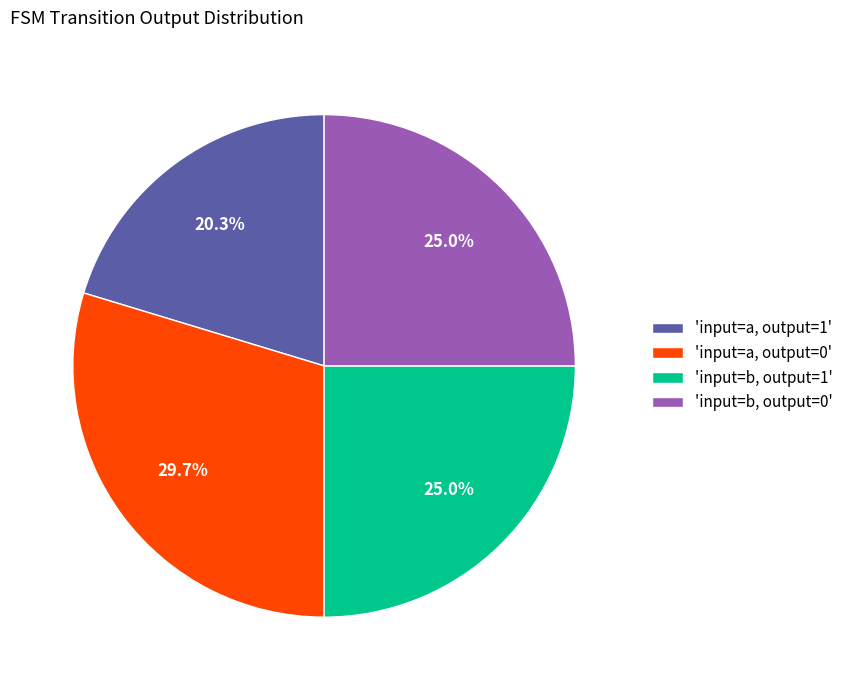

Do 'input=b, output=1' and 'input=a, output=0' together represent more than half of the pie?

Yes